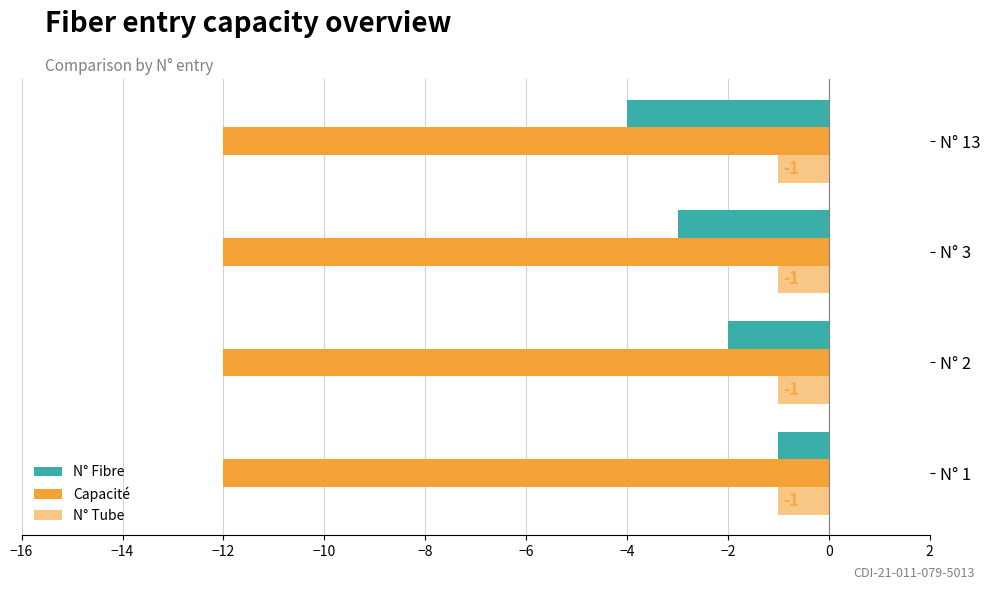

Count the number of data series in this chart.

3